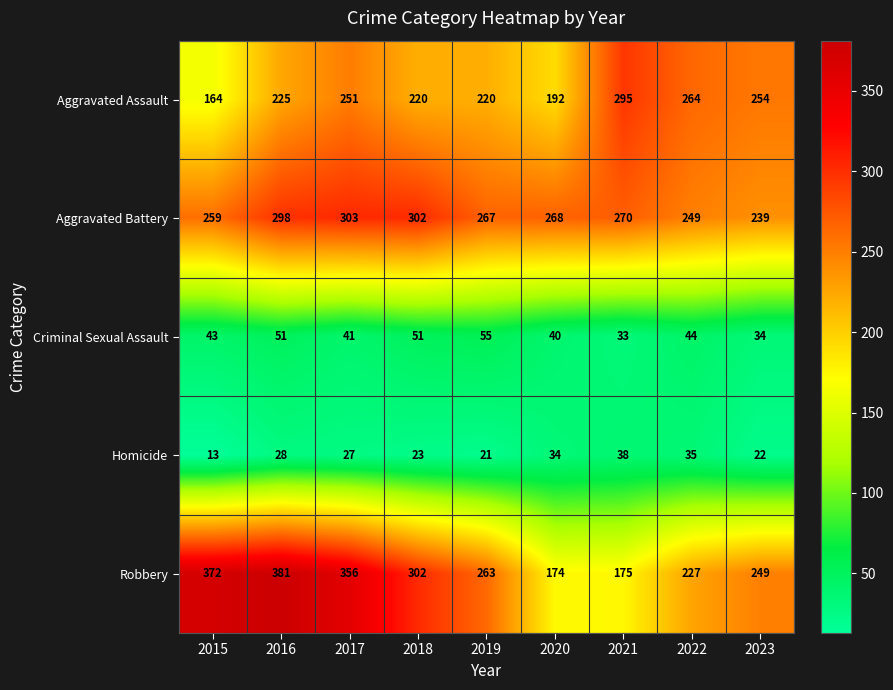

List the series in order of their peak value, highest first.

Robbery, Aggravated Battery, Aggravated Assault, Criminal Sexual Assault, Homicide